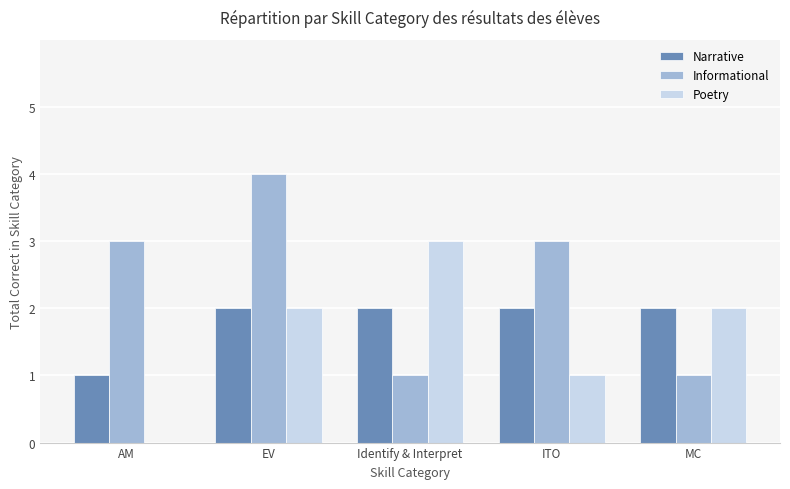

What is the spread (max minus min) of values at ITO?

2